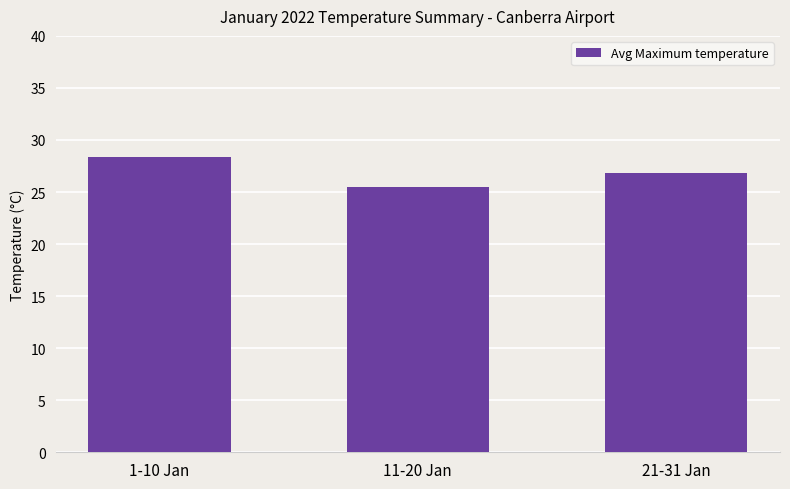

What is the greatest value displayed?

28.4